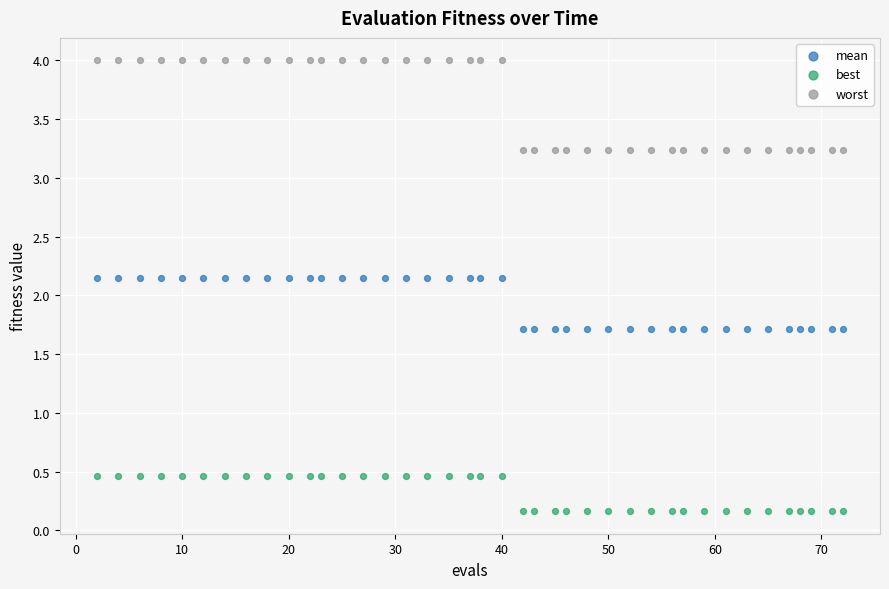

Across all data points, what is the range of Y values (max minus min)?

3.8